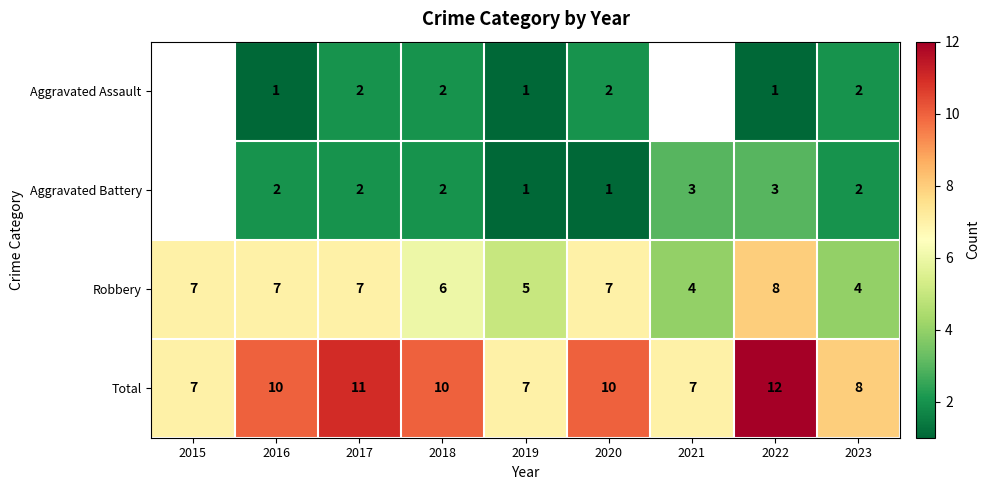

Is it true that Robbery equals 12.0 at 2015?

False